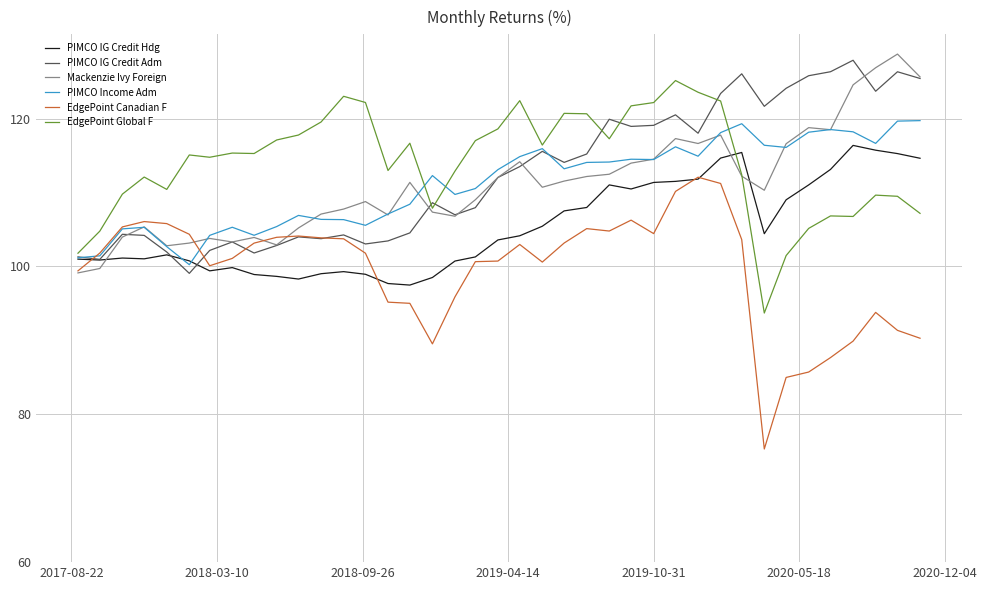

Which series has the largest range (max minus min)?

EdgePoint Canadian F